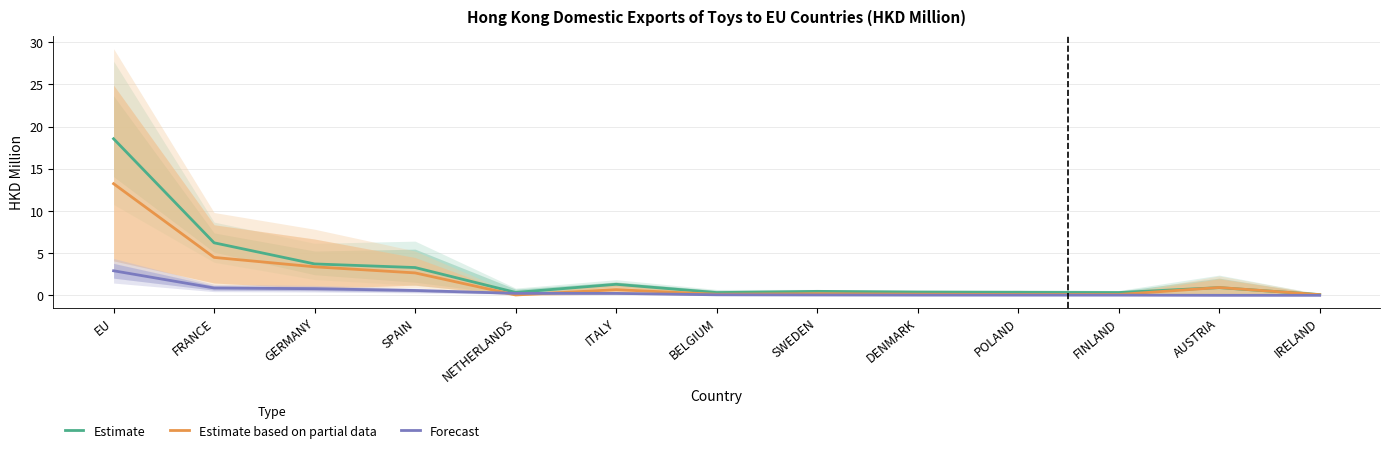

Reading left to right, transcribe all the data shown in this chart.

Estimate: EU=18.6	FRANCE=6.2	GERMANY=3.7	SPAIN=3.3	NETHERLANDS=0.3	ITALY=1.3	BELGIUM=0.3	SWEDEN=0.5	DENMARK=0.4	POLAND=0.4	FINLAND=0.3	AUSTRIA=0.9	IRELAND=0.1
Estimate based on partial data: EU=13.2	FRANCE=4.5	GERMANY=3.4	SPAIN=2.7	NETHERLANDS=0.0	ITALY=0.7	BELGIUM=0.1	SWEDEN=0.2	DENMARK=0.1	POLAND=0.1	FINLAND=0.1	AUSTRIA=0.9	IRELAND=0.1
Forecast: EU=2.9	FRANCE=0.9	GERMANY=0.8	SPAIN=0.6	NETHERLANDS=0.2	ITALY=0.2	BELGIUM=0.1	SWEDEN=0.0	DENMARK=0.0	POLAND=0.0	FINLAND=0.0	AUSTRIA=0.0	IRELAND=0.0